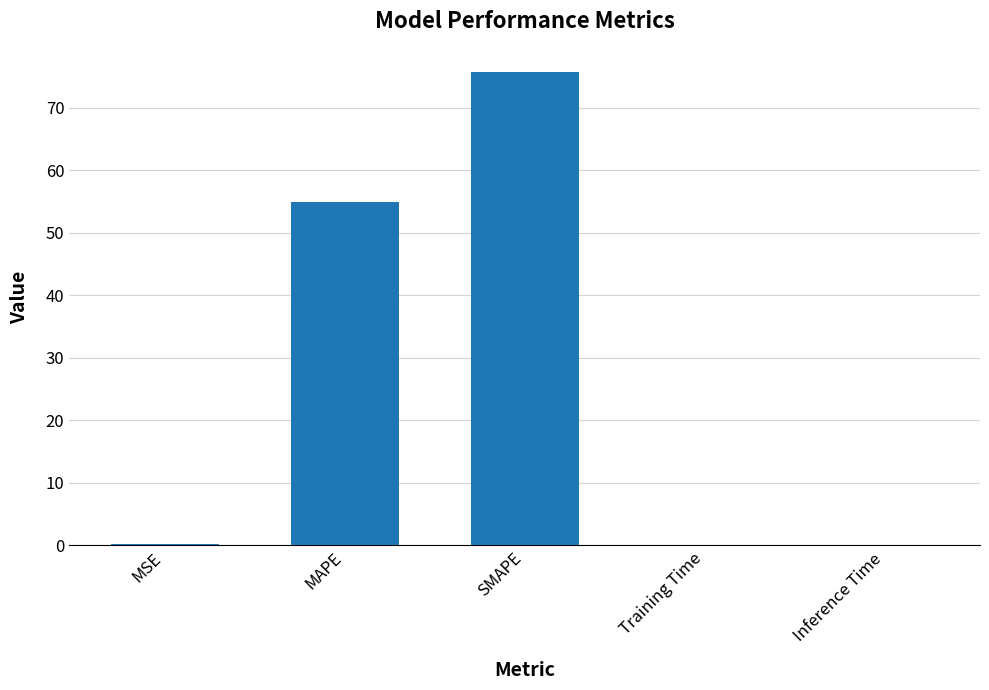

What value does the data have at SMAPE?

75.6